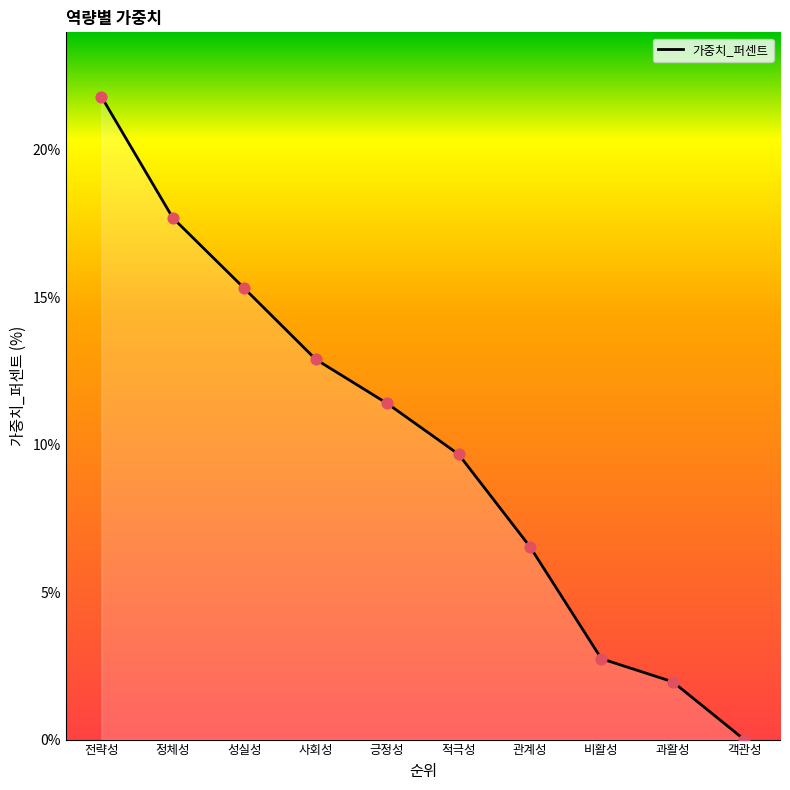

What is the ratio of the value at 관계성 to the value at 성실성?

0.4